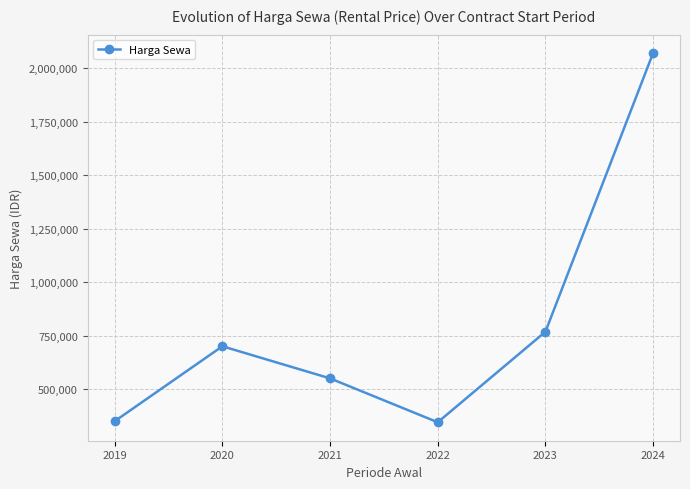

What is the maximum value shown in the chart?

2069678.6